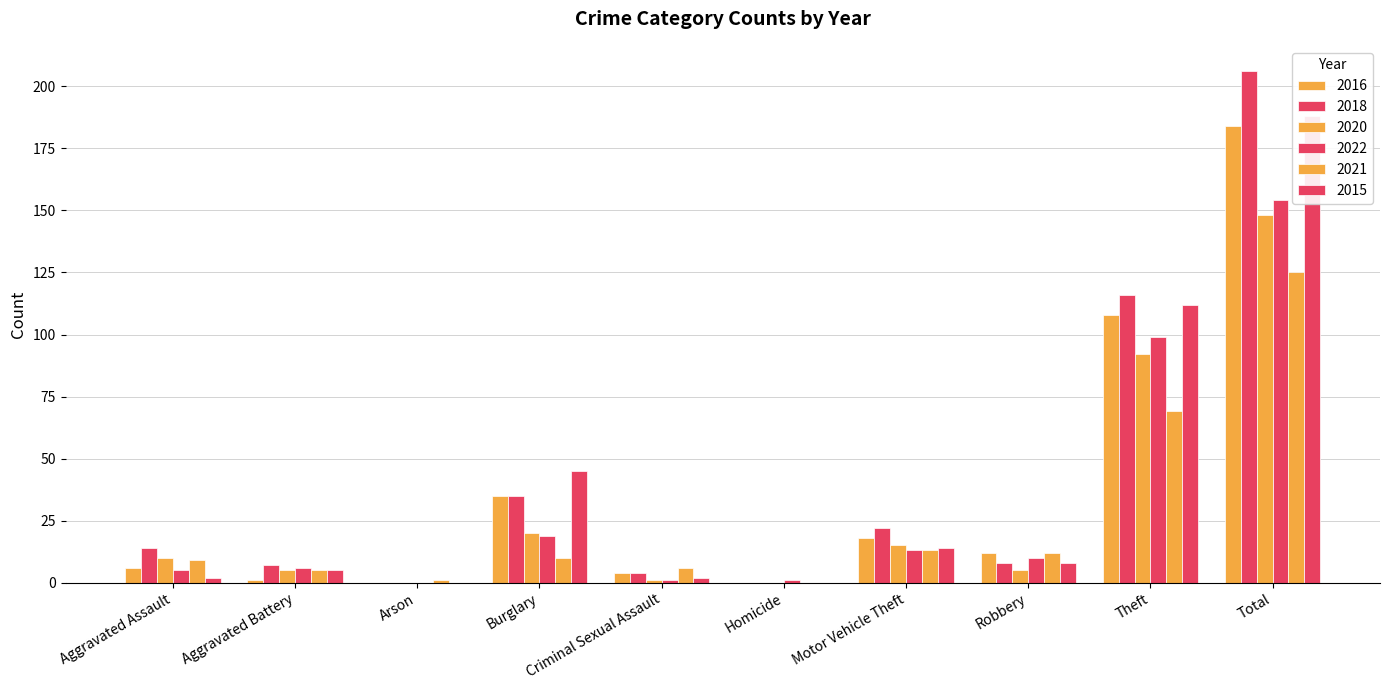

What is the approximate value of 2016 at Motor Vehicle Theft?

18